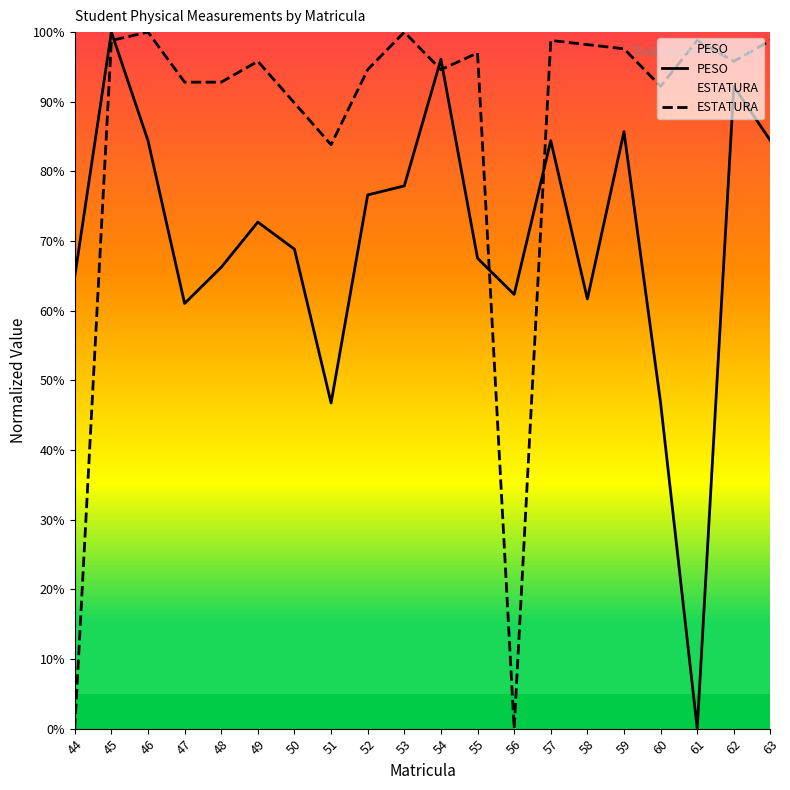

The PESO series shows 55.4 at 61. True or false?

False